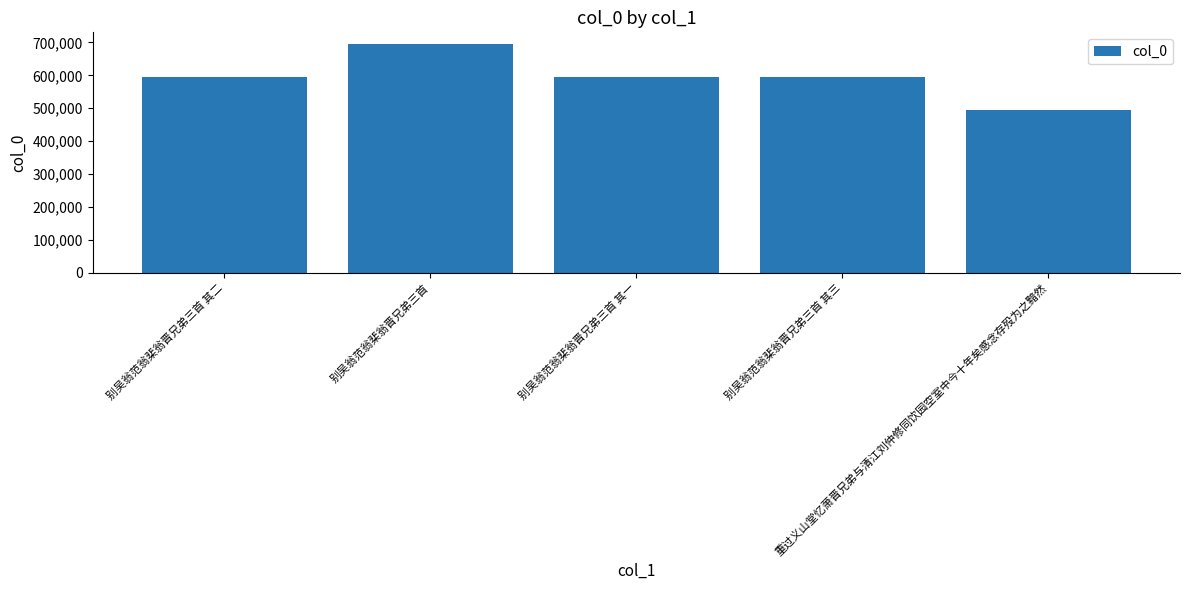

What is the label of the 5th bar from the right?

别吴翁范翁棐翁晋兄弟三首 其二